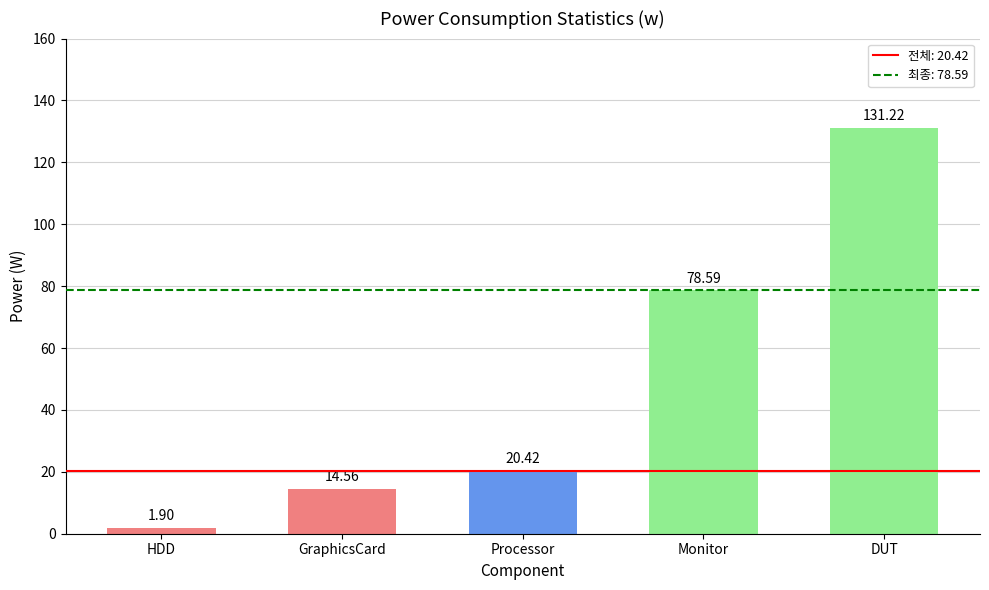

Reading left to right, transcribe all the data shown in this chart.

HDD=1.9	GraphicsCard=14.6	Processor=20.4	Monitor=78.6	DUT=131.2